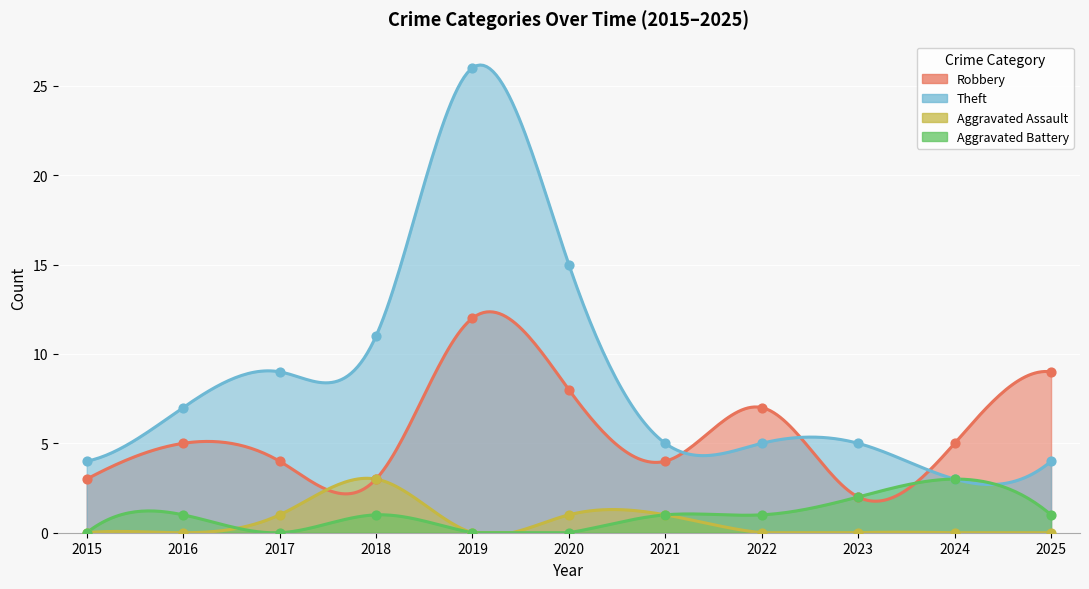

What are all the series names shown in the legend?

Robbery, Theft, Aggravated Assault, Aggravated Battery